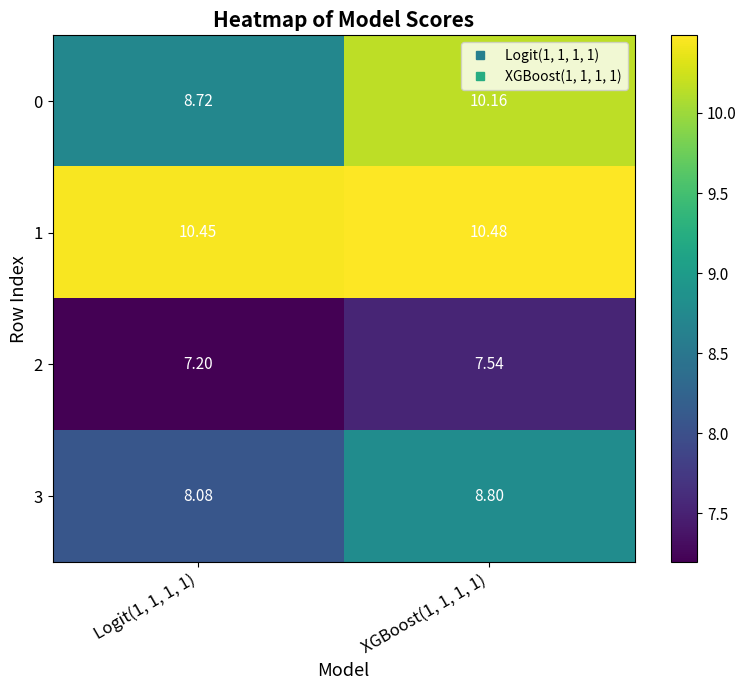

How many categories are shown in the chart?

2